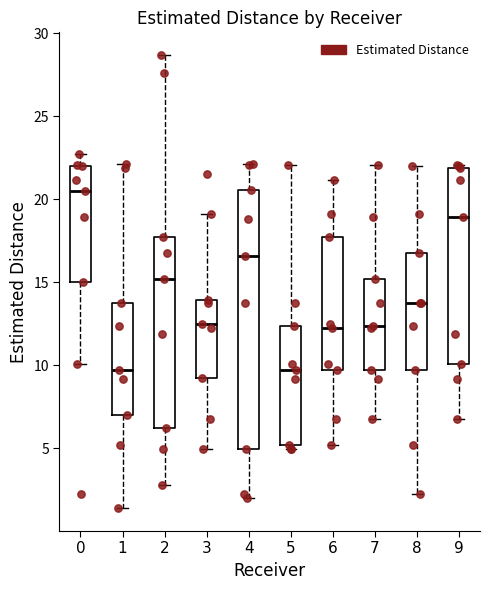

Reading left to right, transcribe this box plot: for each box, give where its median line is, the range the box spans, and where its two whiskers end, as read against the y-axis. The values are not printed on the chart, so give them approximately, as read against the axis.

0: median 20.5, box 15.0 to 22.0, whiskers 10.0 to 22.5
1: median 9.5, box 7.0 to 13.5, whiskers 1.5 to 22.0
2: median 15.0, box 6.0 to 17.5, whiskers 3.0 to 28.5
3: median 12.5, box 9.0 to 14.0, whiskers 5.0 to 19.0
4: median 16.5, box 5.0 to 20.5, whiskers 2.0 to 22.0
5: median 9.5, box 5.0 to 12.5, whiskers 5.0 (just below the box's lower edge) to 22.0
6: median 12.5, box 9.5 to 17.5, whiskers 5.0 to 21.0
7: median 12.5, box 9.5 to 15.0, whiskers 7.0 to 22.0
8: median 13.5, box 9.5 to 17.0, whiskers 2.5 to 22.0
9: median 19.0, box 10.0 to 22.0, whiskers 7.0 to 22.0 (just above the box's upper edge)